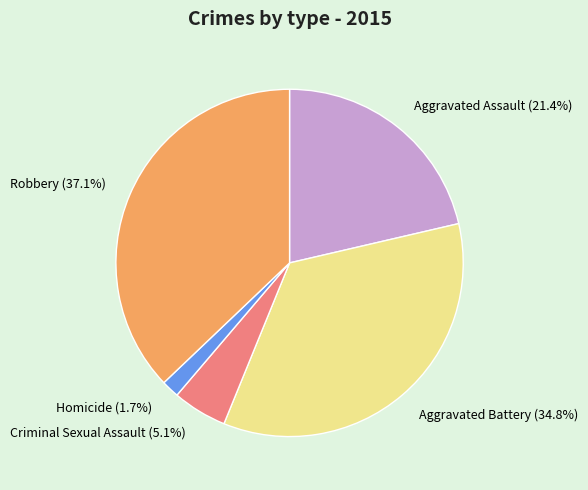

What is the smallest slice in the pie chart?

Homicide